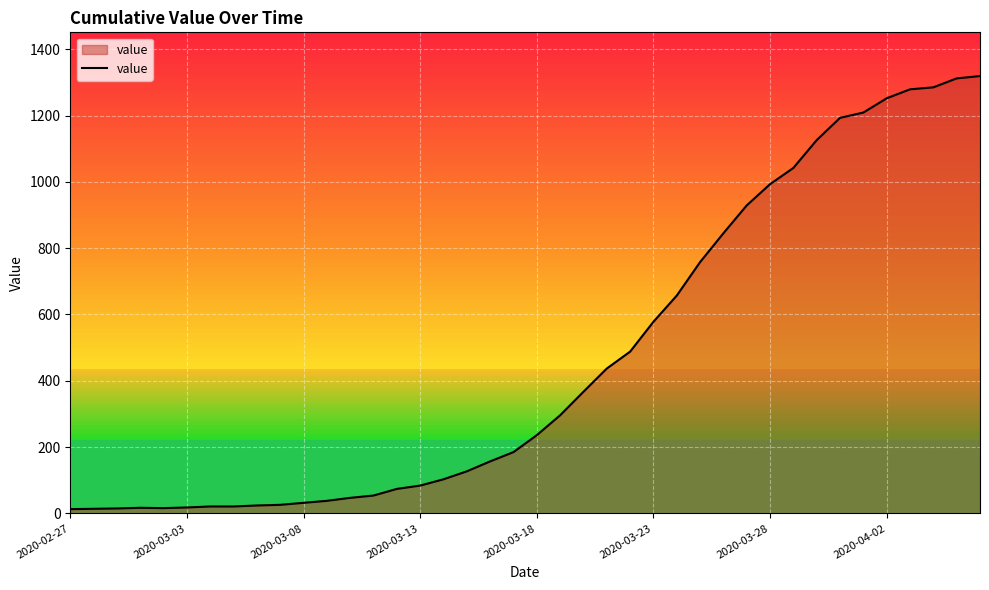

What is the maximum value shown in the chart?

1319